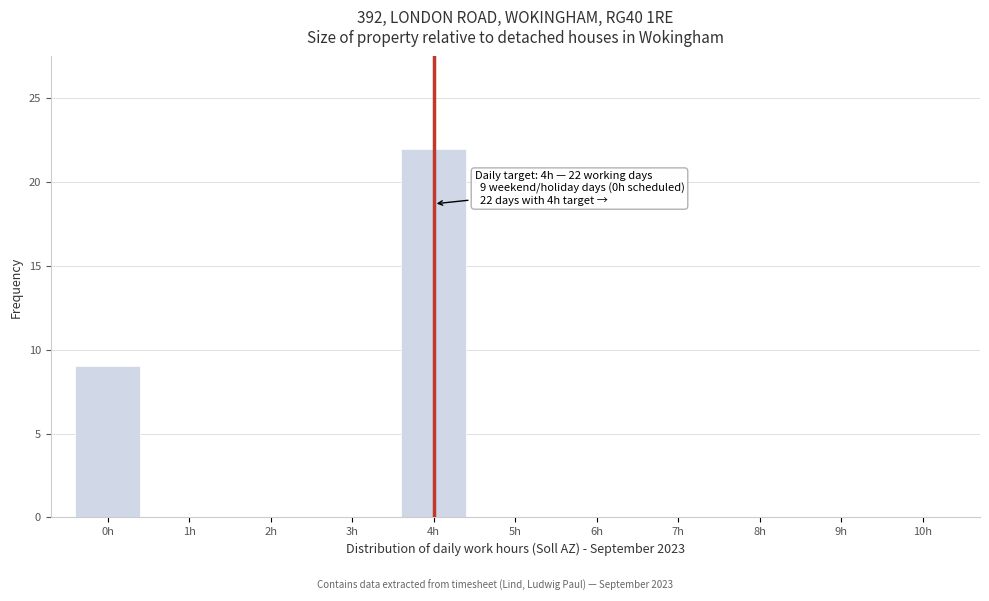

Reading right to left, list all the values displayed in this chart.

4h=22	0h=9